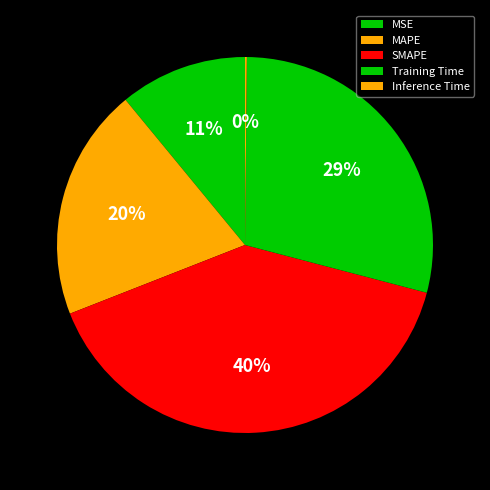

To the nearest percent, what is the combined percentage of Inference Time and MAPE?

20%